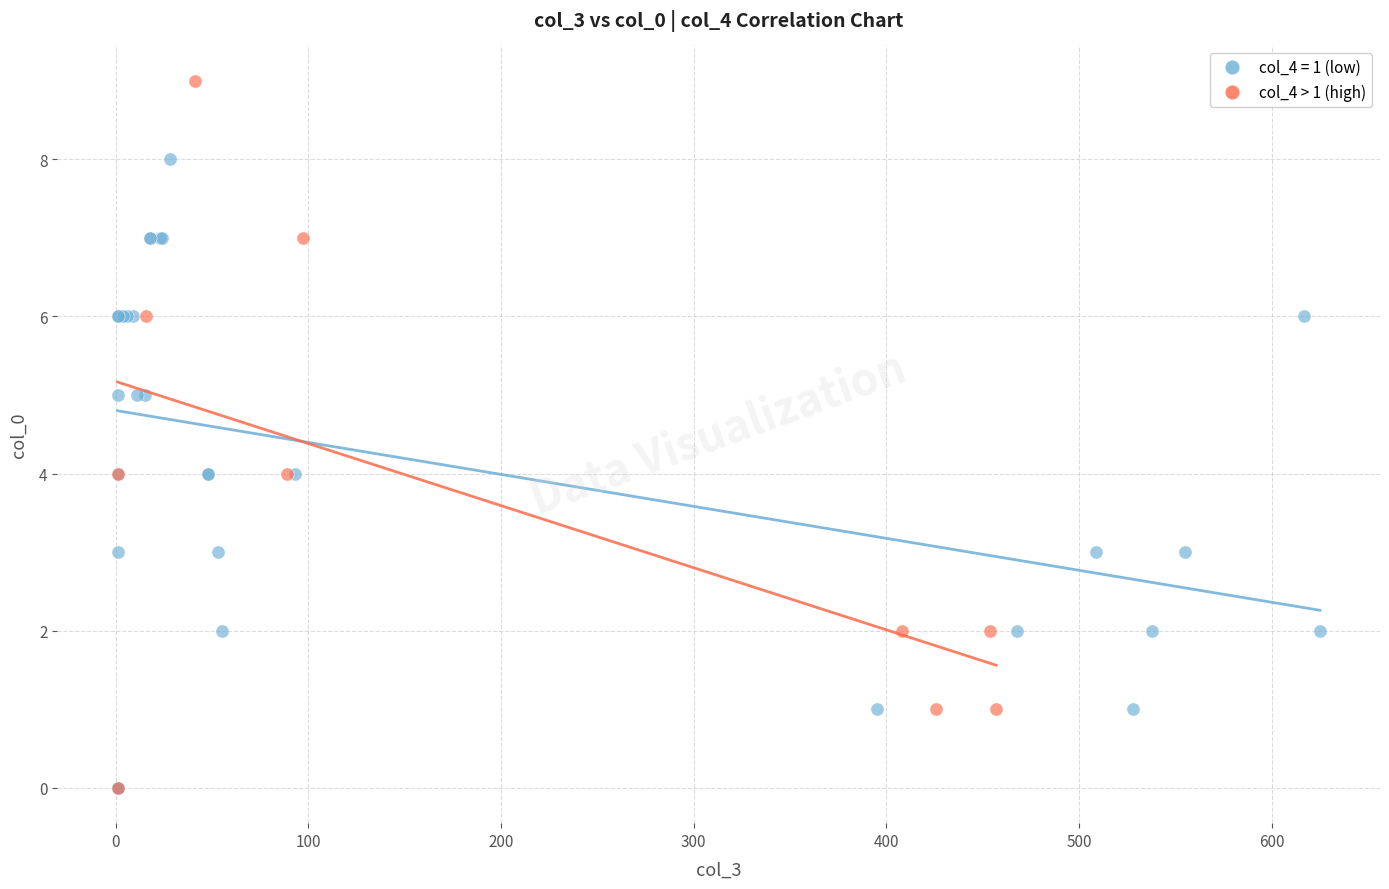

Which series has the widest spread of Y values?

col_4 > 1 (high)